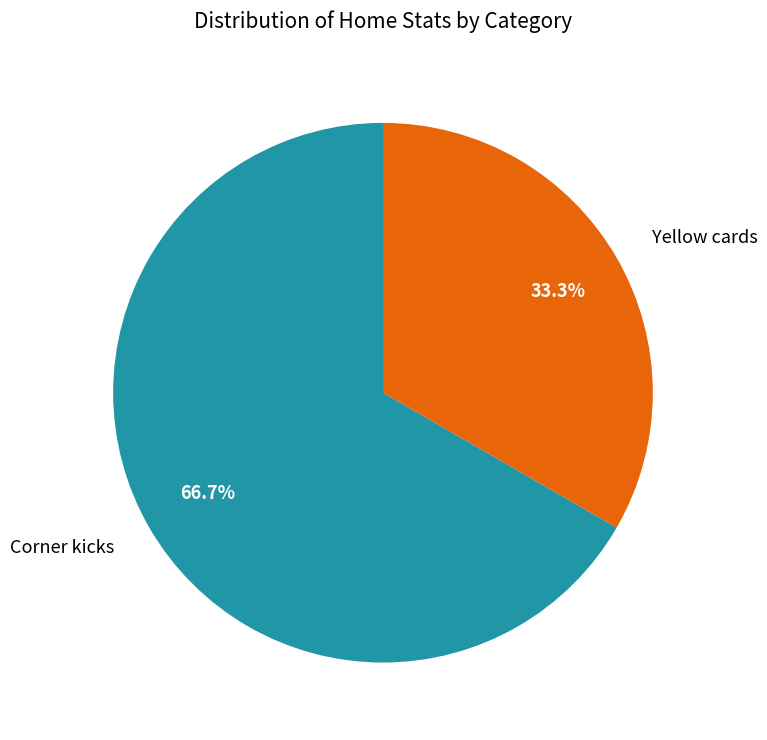

Between Corner kicks and Yellow cards, which is larger?

Corner kicks